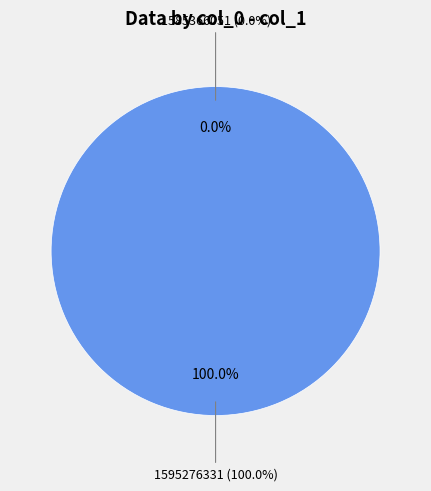

The 1585366051 slice represents 0% of the pie. True or false?

True